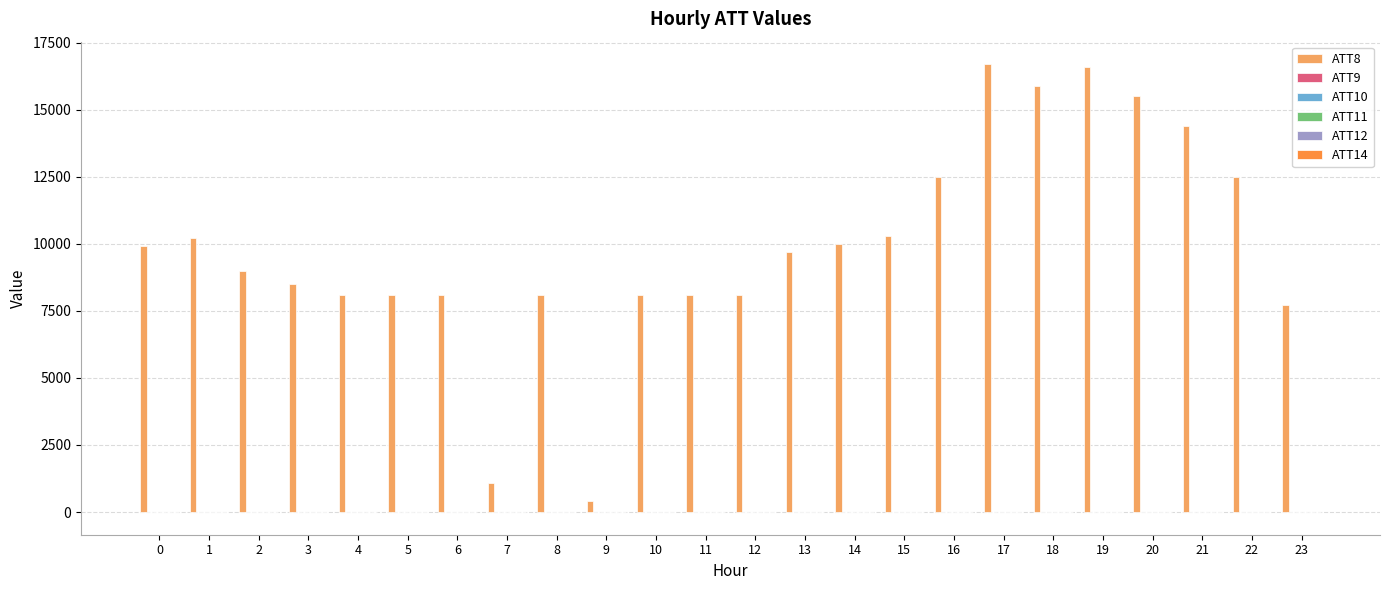

Which series has the largest total across all categories?

ATT8